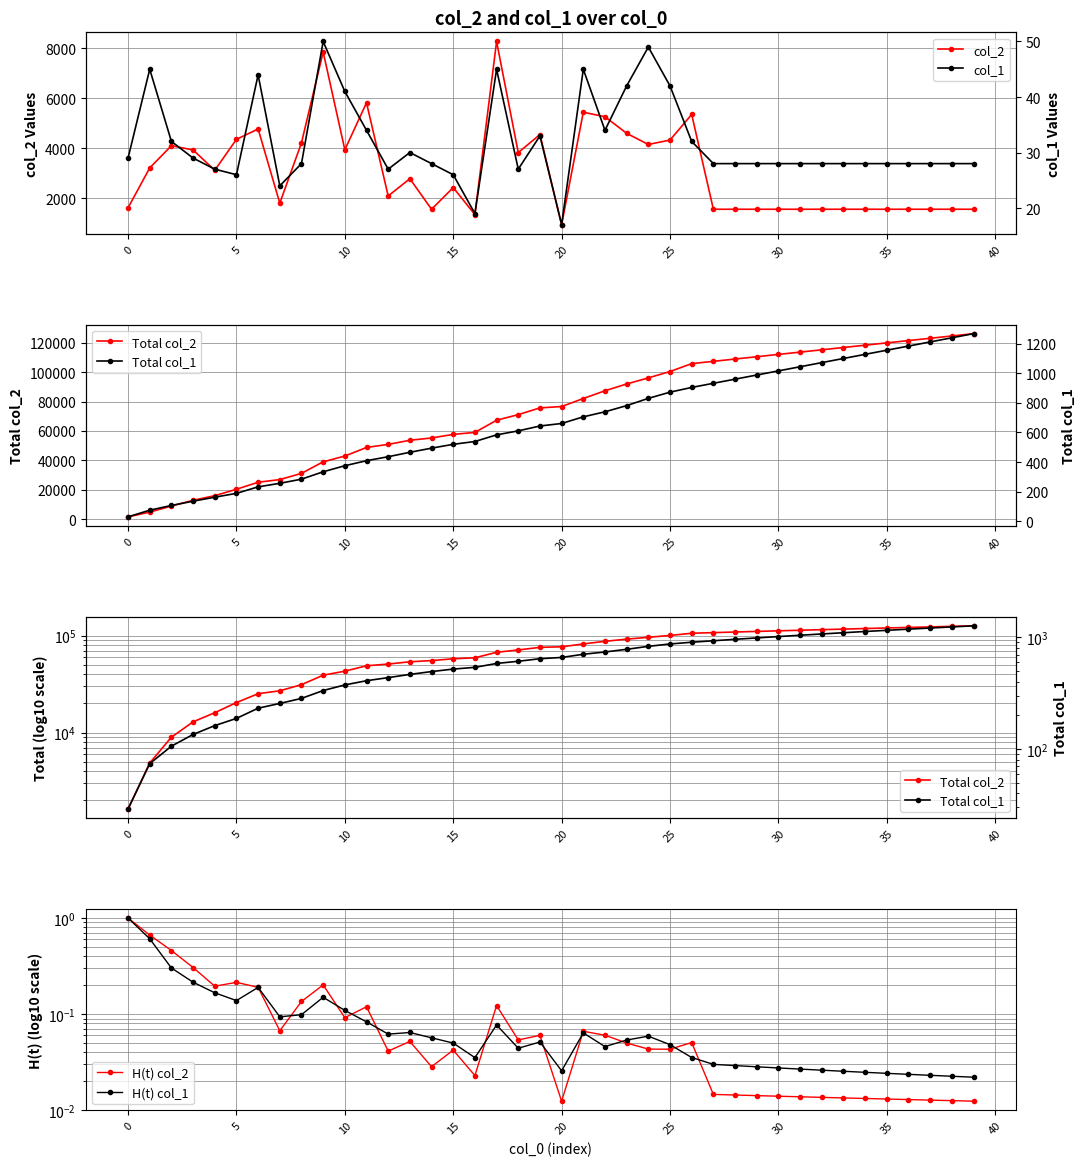

What is the greatest value displayed?

126177.0